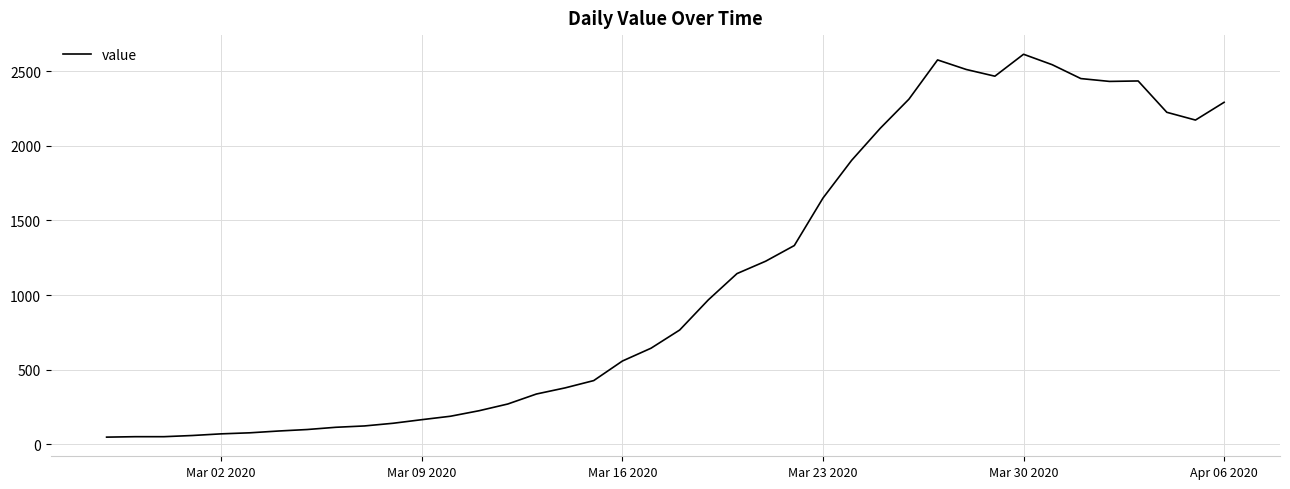

What is the greatest value displayed?

2614